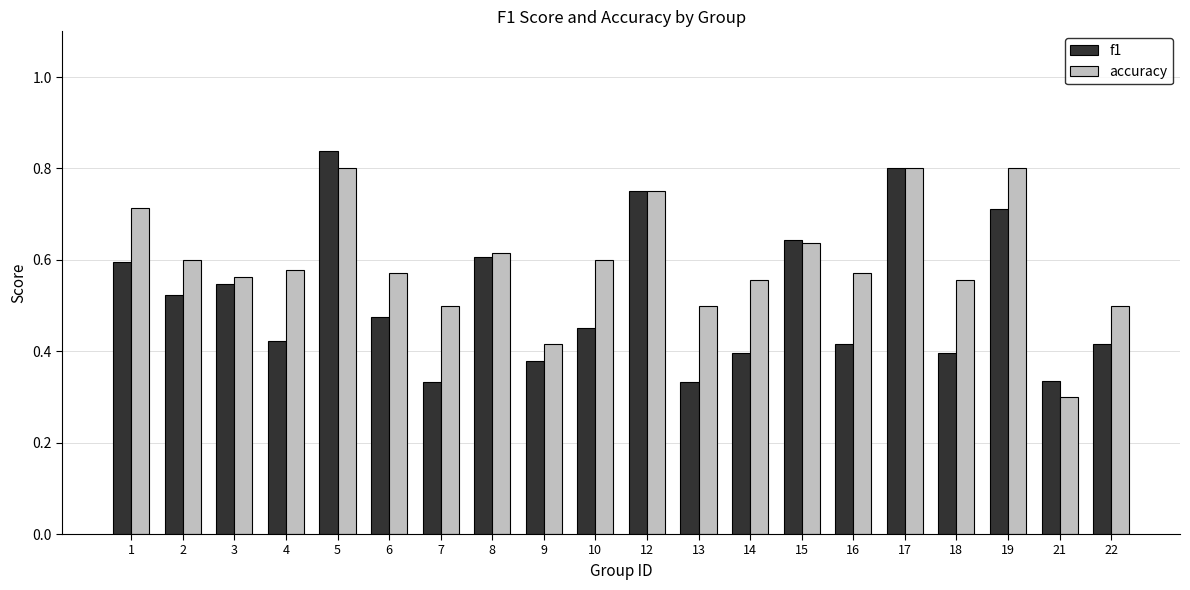

How many data points does each series have?

20